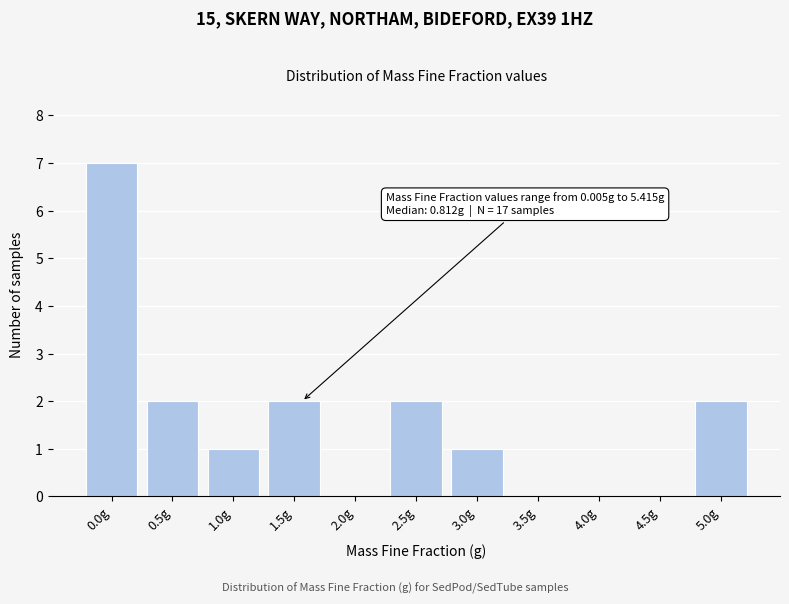

Reading left to right, what are all the values shown in this chart?

0.0g=7	0.5g=2	1.0g=1	1.5g=2	2.0g=0	2.5g=2	3.0g=1	3.5g=0	4.0g=0	4.5g=0	5.0g=2